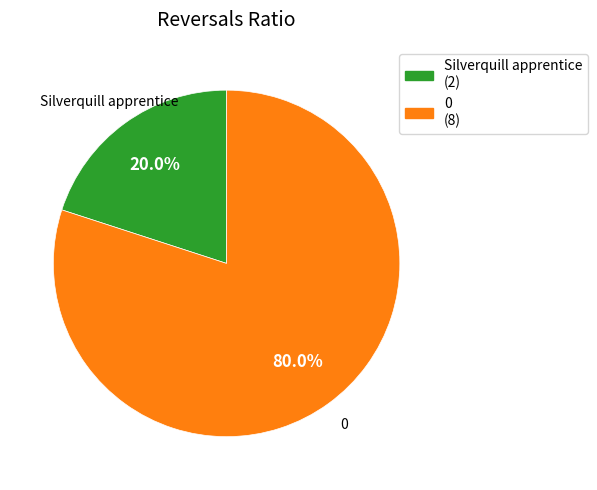

Rank the categories by value from lowest to highest.

Silverquill apprentice, 0